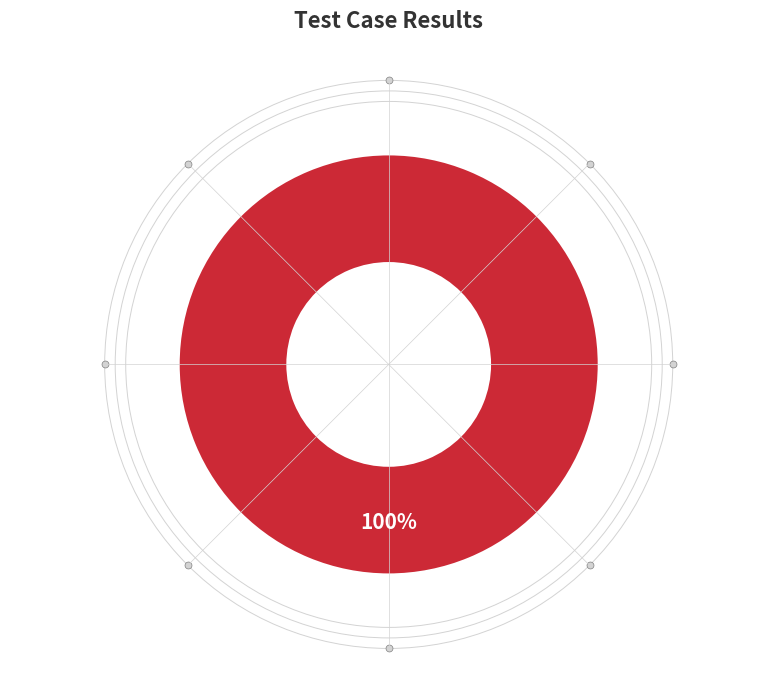

Is there a majority slice in this chart?

Yes